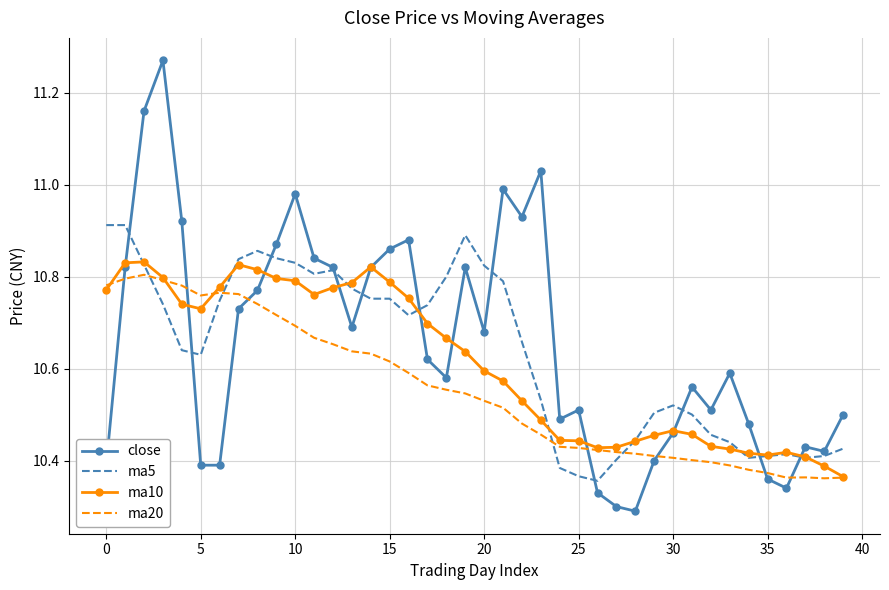

List the series in order of their overall mean, lowest first.

ma20, ma10, ma5, close